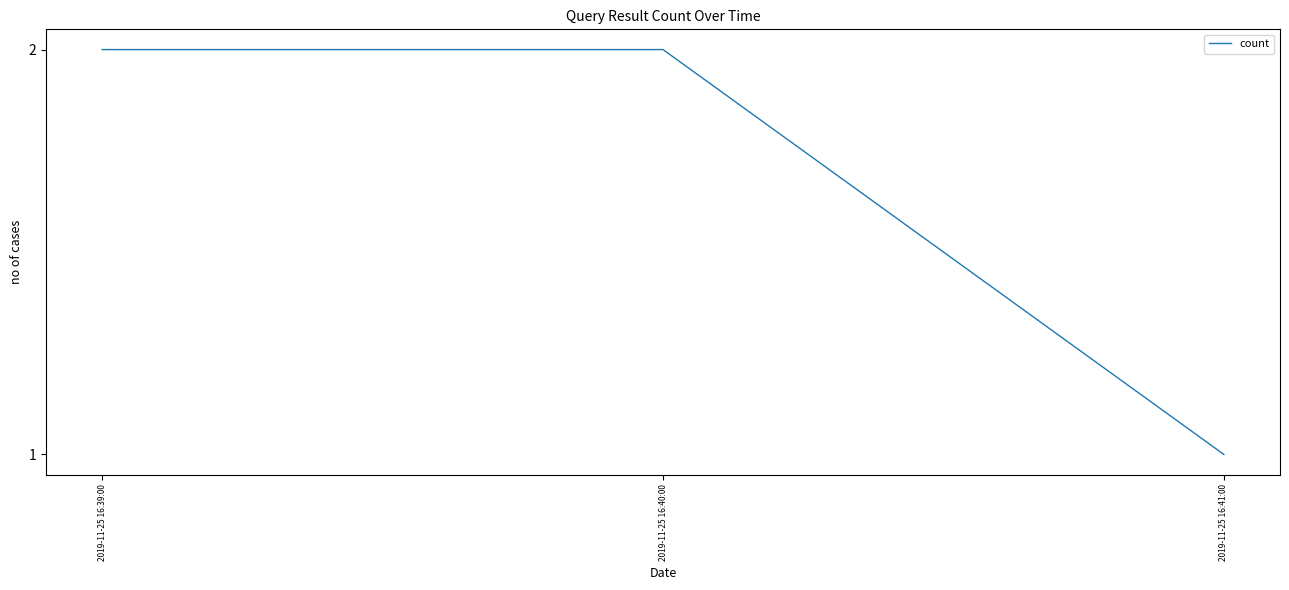

What position from the left is 2019-11-25 16:39:00?

1